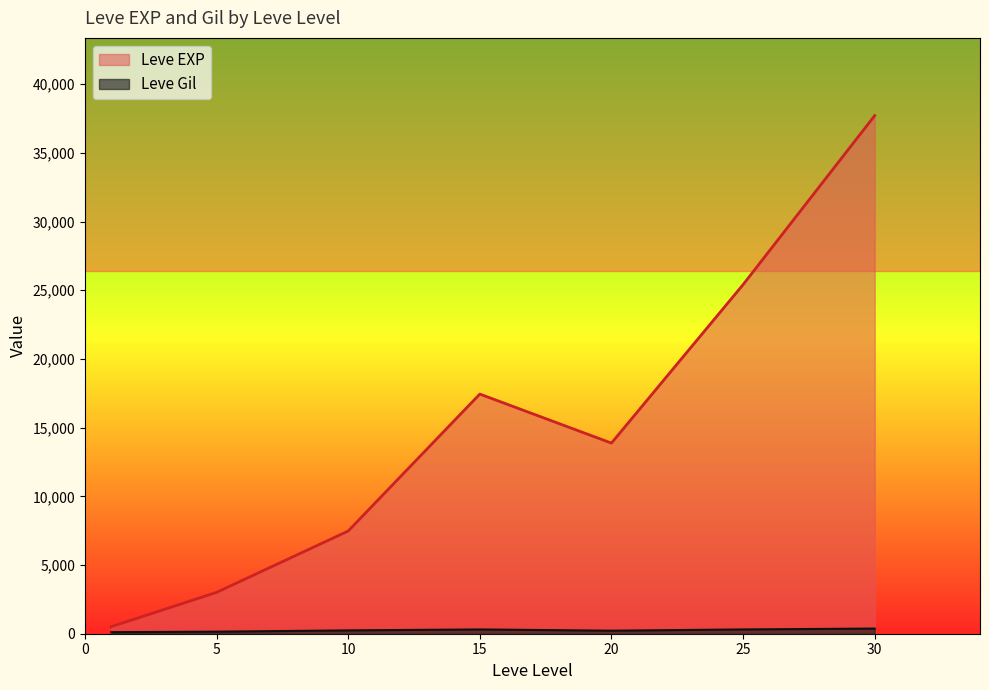

What are all the series names shown in the legend?

Leve EXP, Leve Gil